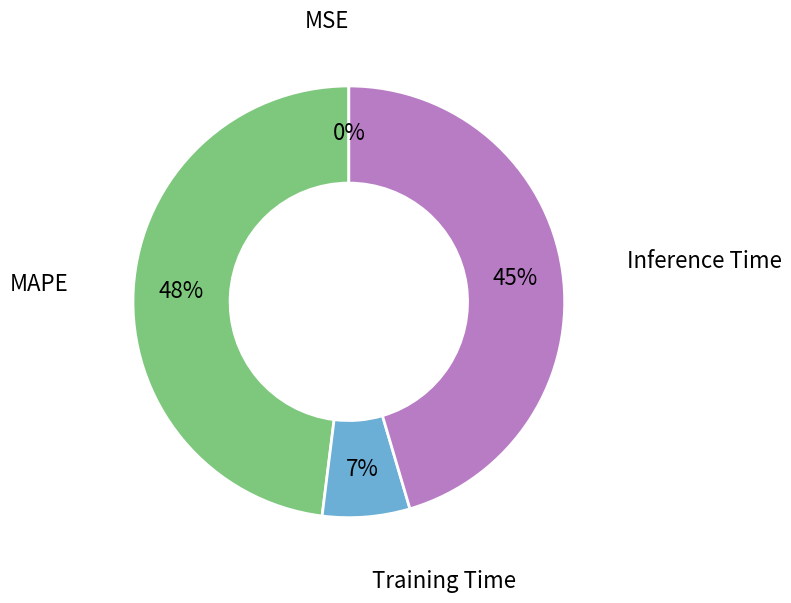

Between MAPE and Training Time, which is larger?

MAPE